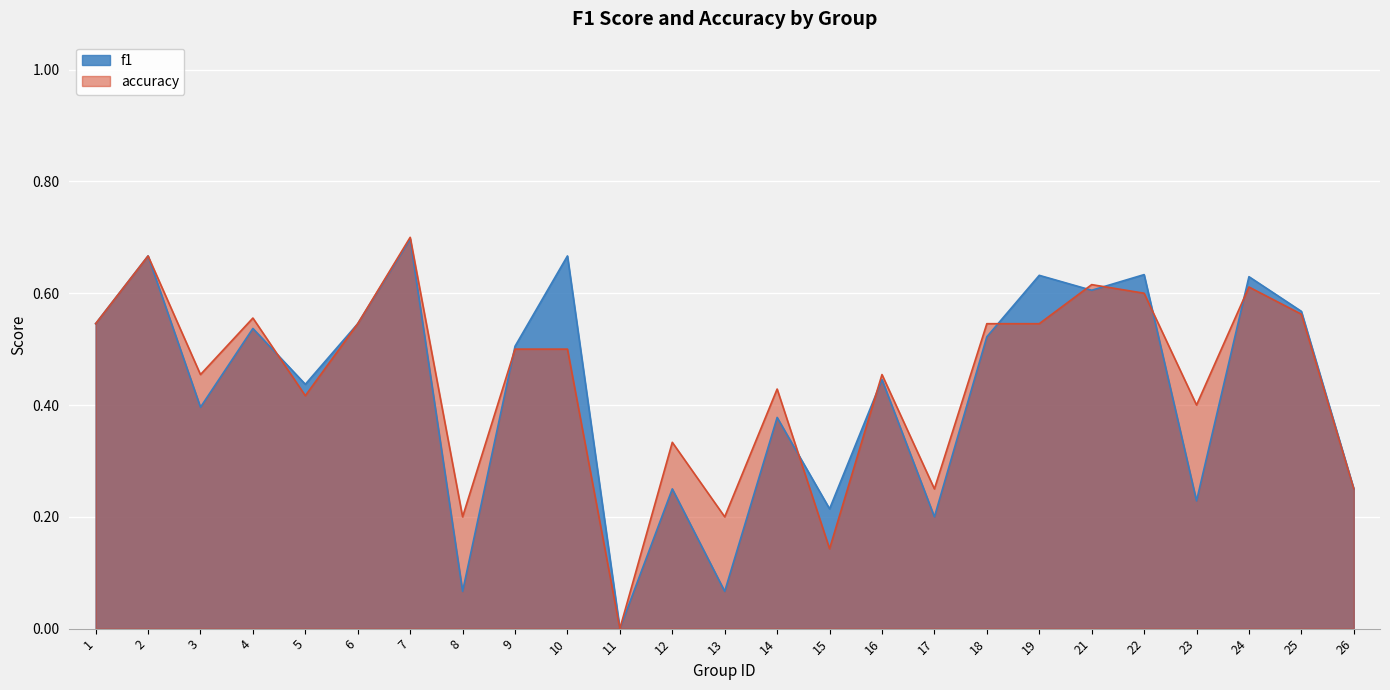

Where is f1 nearest to the value 0?

11